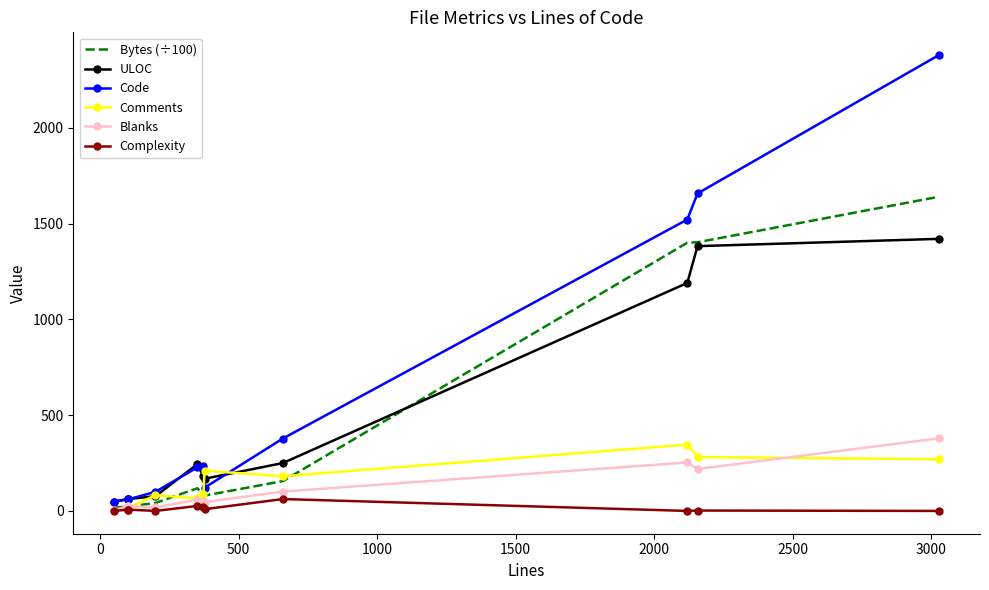

What is the greatest value displayed?

2379.0